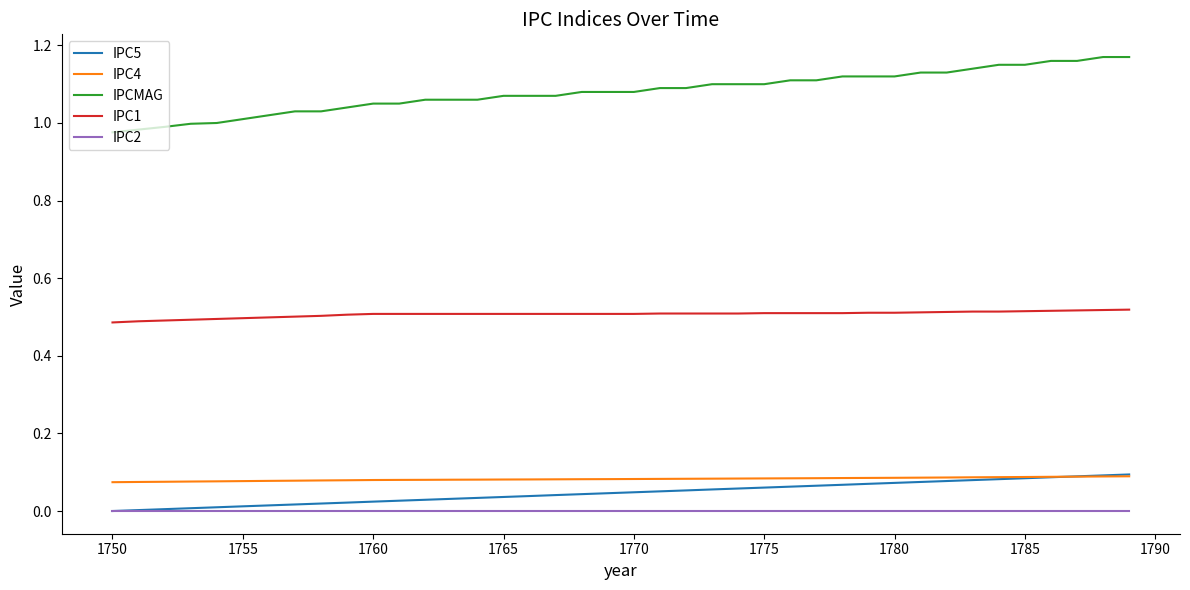

Which series has the largest range (max minus min)?

IPCMAG